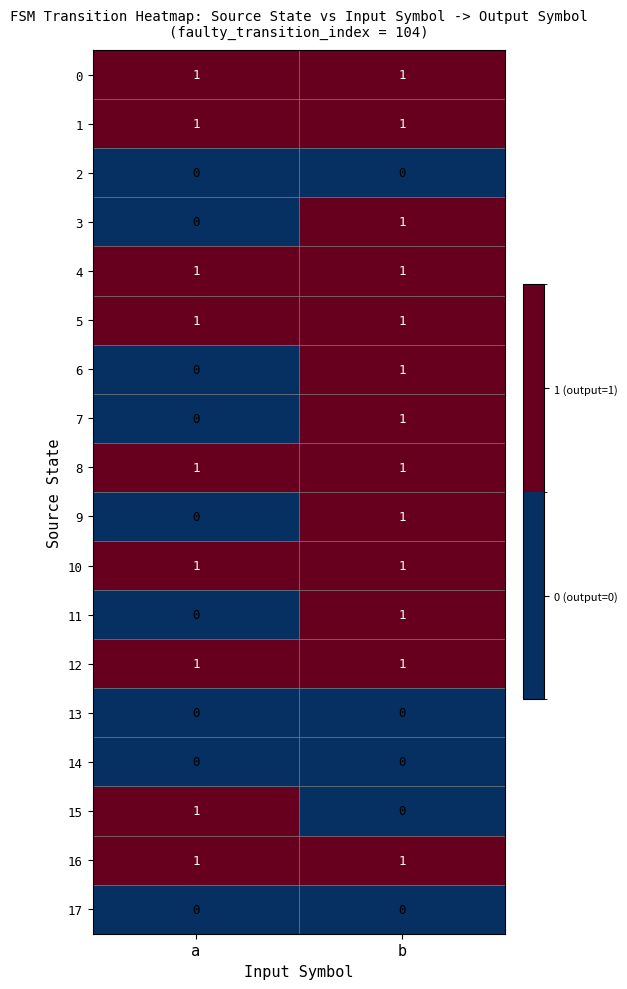

True or false: 16 has a value of 0 at b.

False